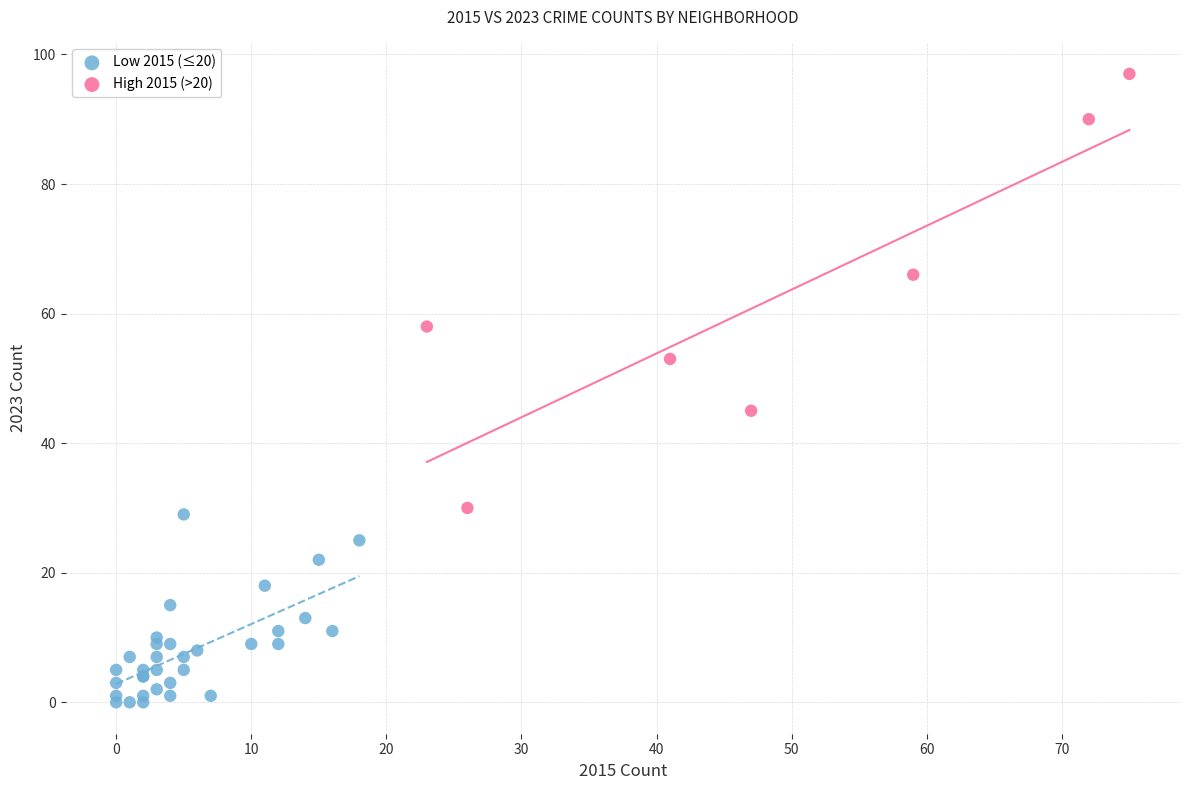

Which series contains the lowest Y value?

Low 2015 (≤20)